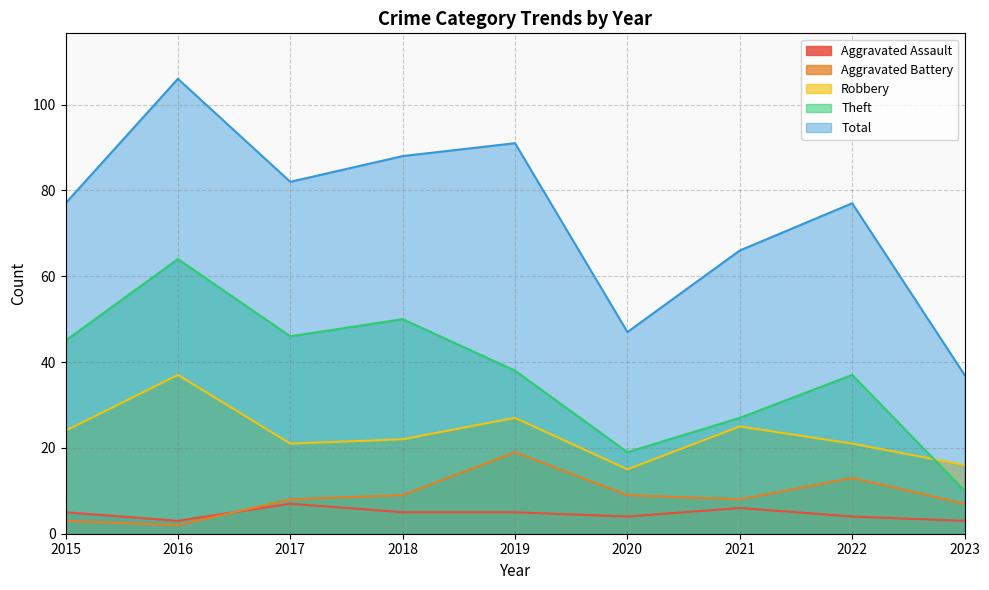

What is the average value of the Total series?

75